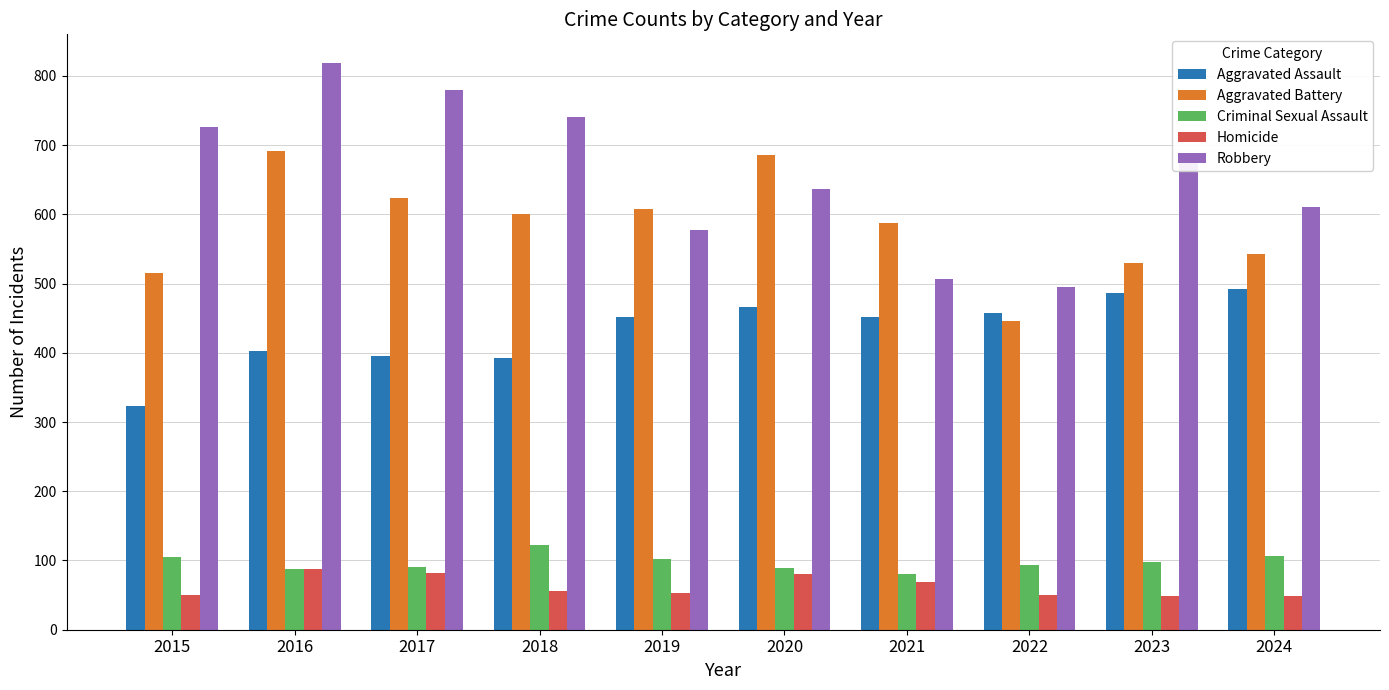

What is the difference between the Criminal Sexual Assault values at 2020 and 2019?

13